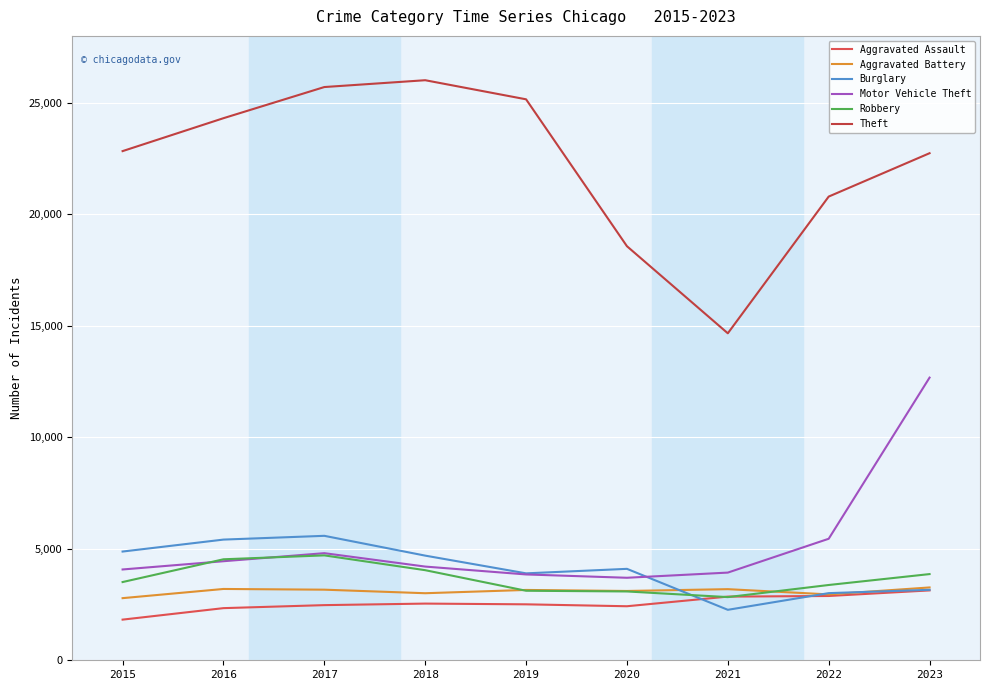

At which label is Theft closest to 20337?

2022